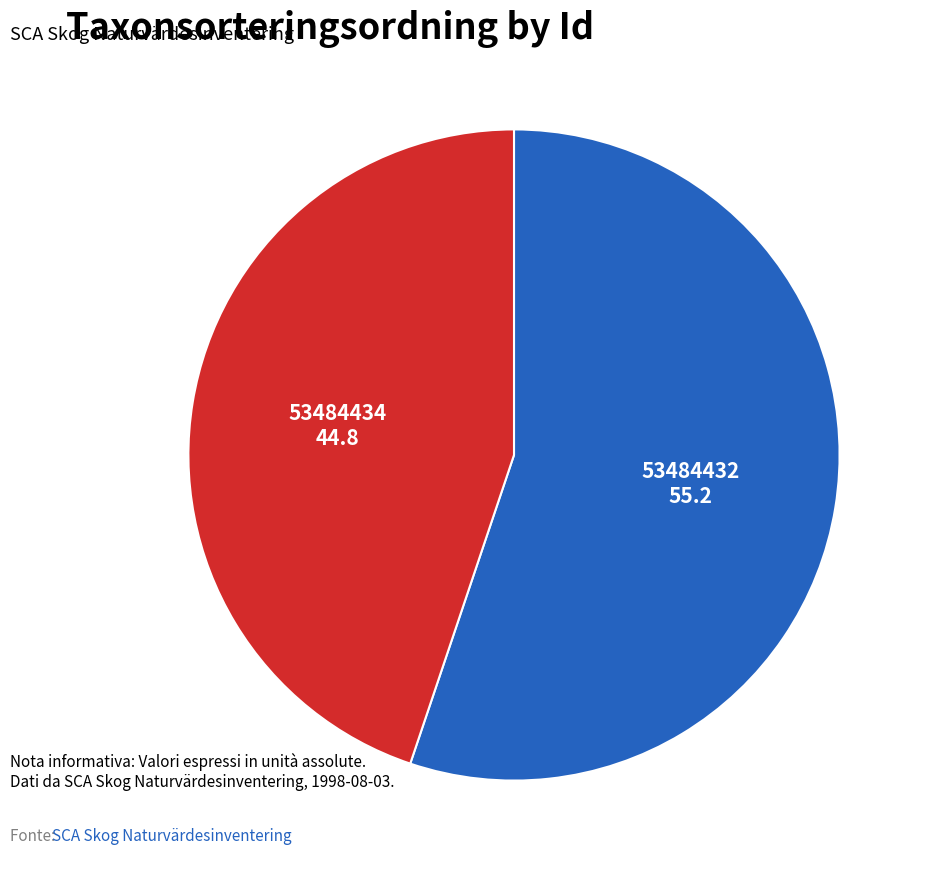

Count the number of slices in the pie.

2